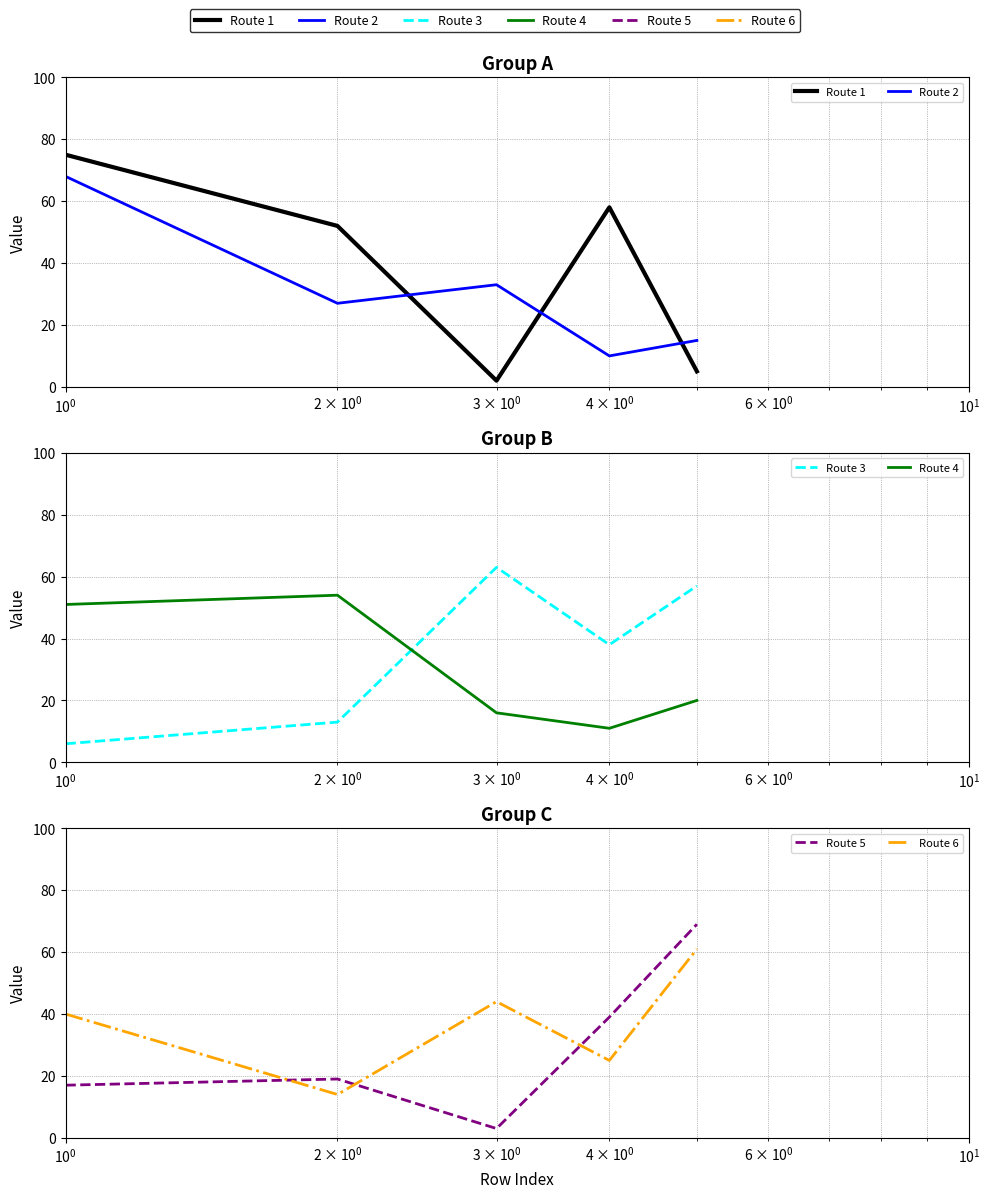

Is this an area chart (filled region under the line)?

No